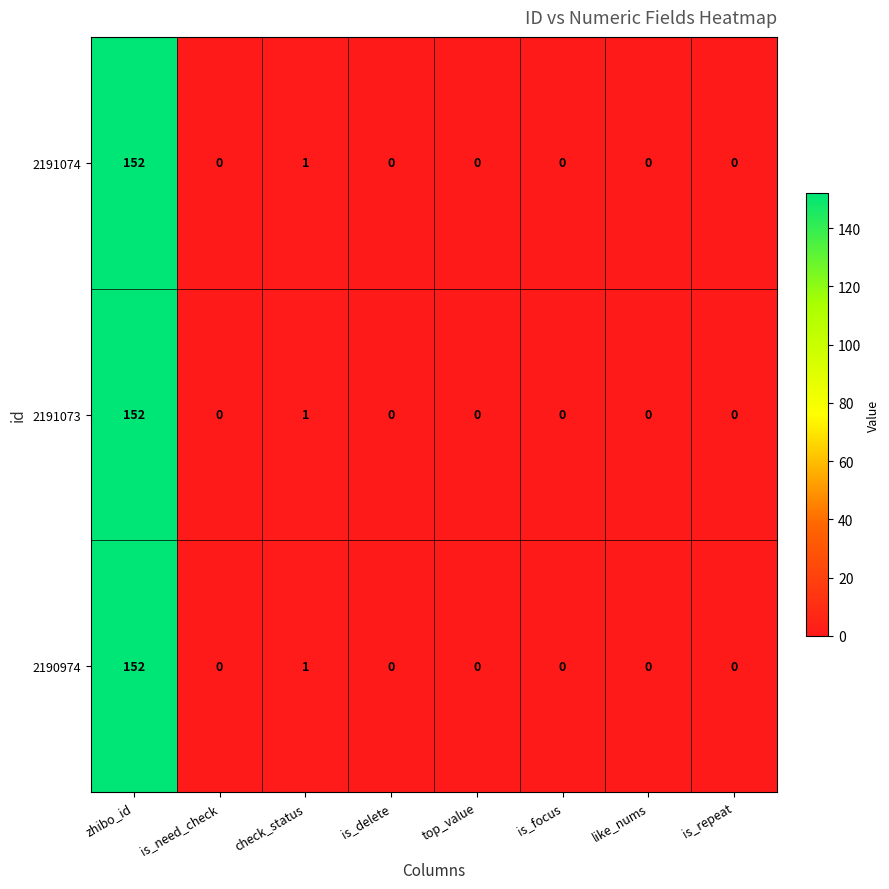

What is the sum of all 2191074 values?

153